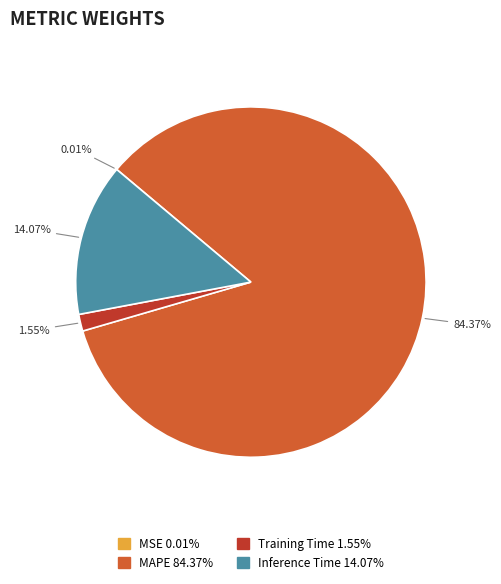

To the nearest percent, what is the average slice percentage?

25%